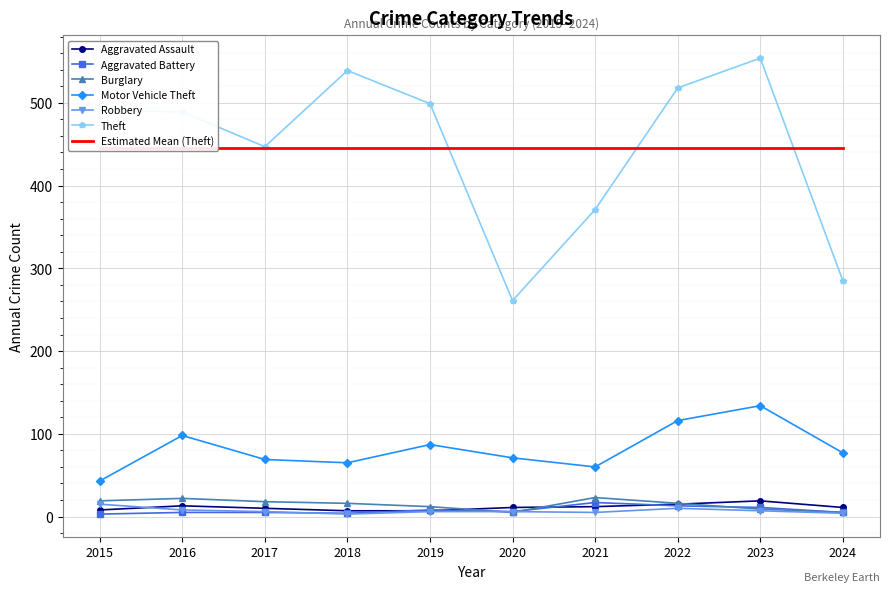

In Robbery, how many points are lower than both neighbors (excluding endpoints)?

2